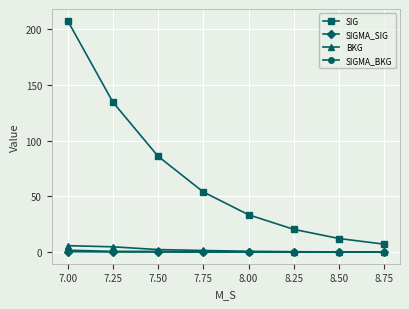

At which category is the sum across all series the highest?

7.00